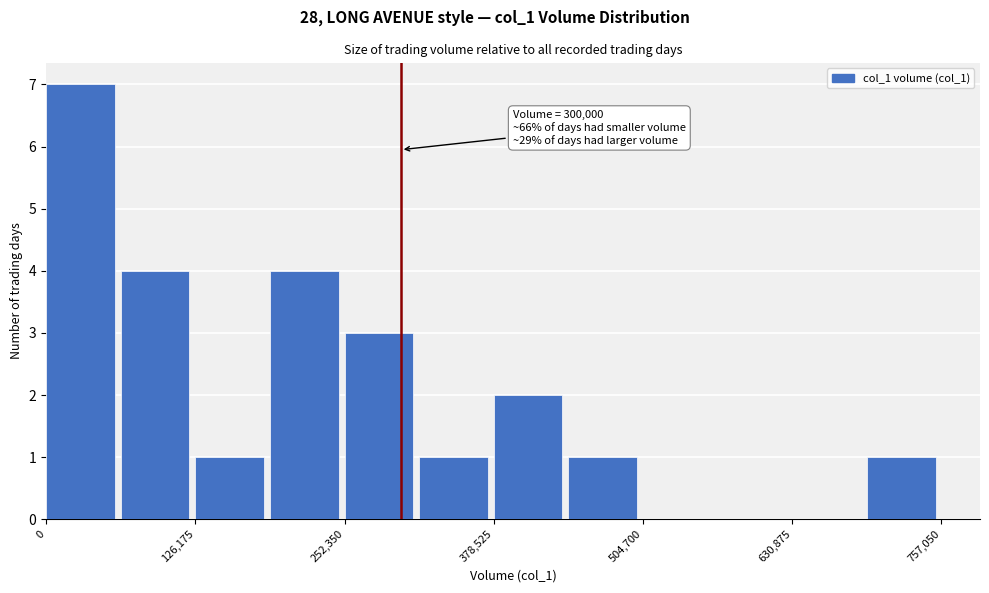

Around what value on the x-axis is the tallest bar? Give the approximate position of its centre, as read against the axis.

20000